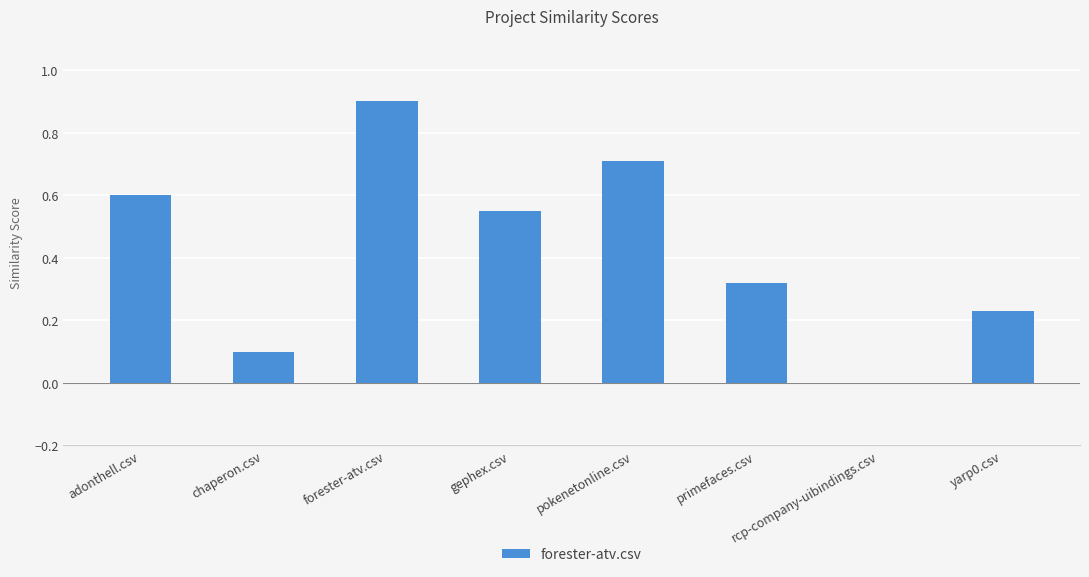

Between forester-atv.csv and adonthell.csv, which is larger?

forester-atv.csv